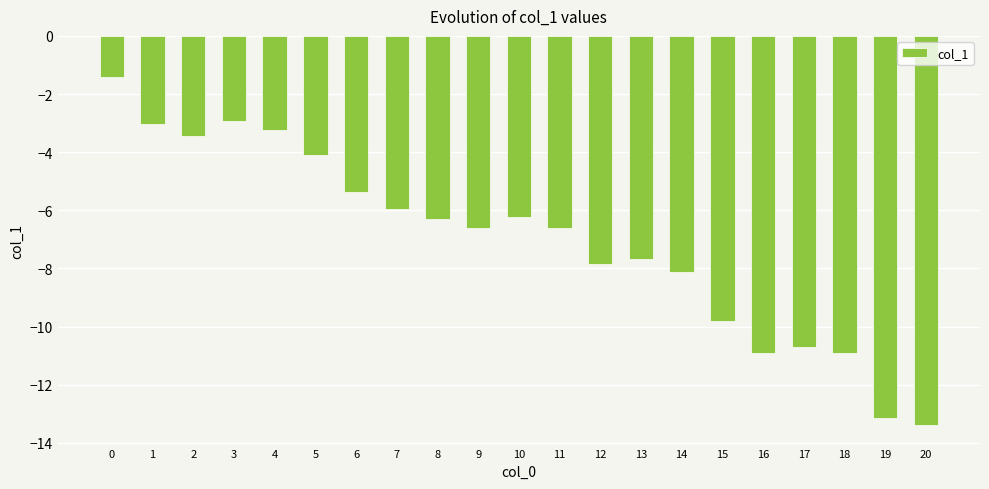

How many data points does each series have?

21